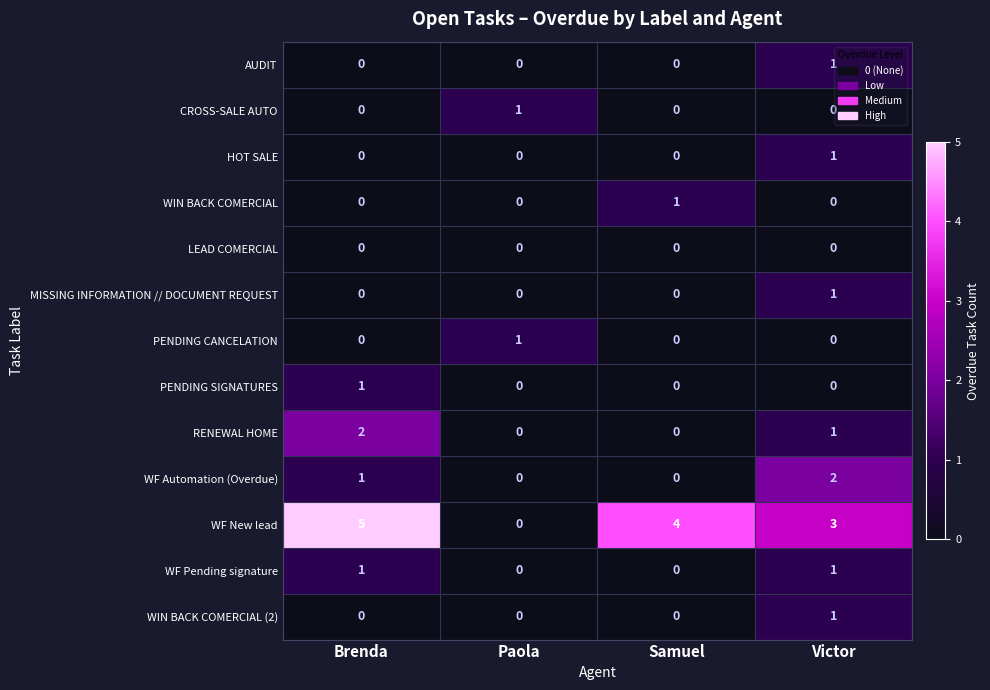

Count the WF Automation (Overdue) values in the range 0 to 2.

4